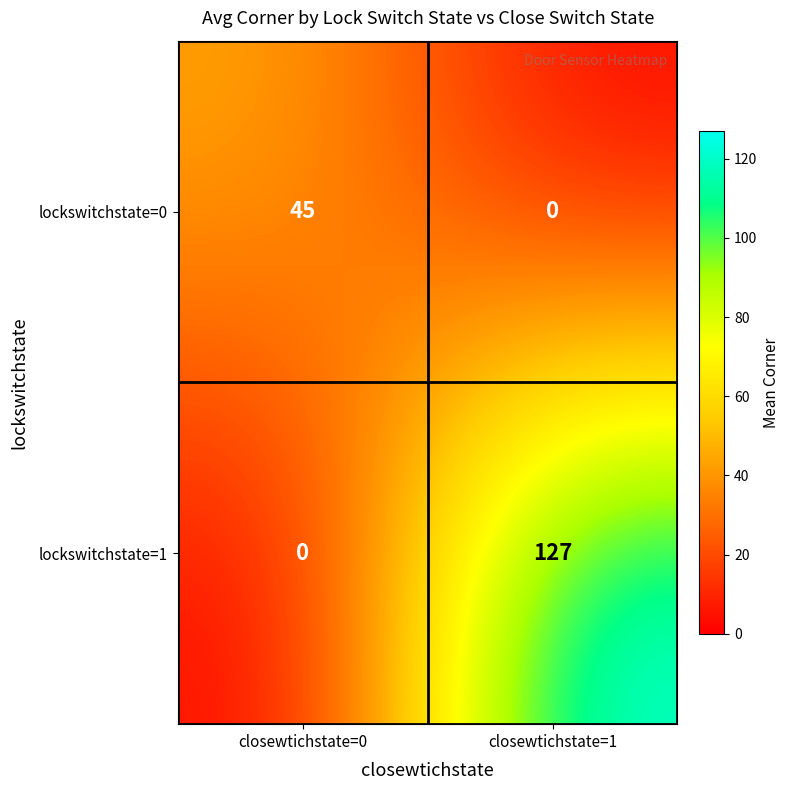

List the series in order of their overall mean, lowest first.

lockswitchstate=0, lockswitchstate=1